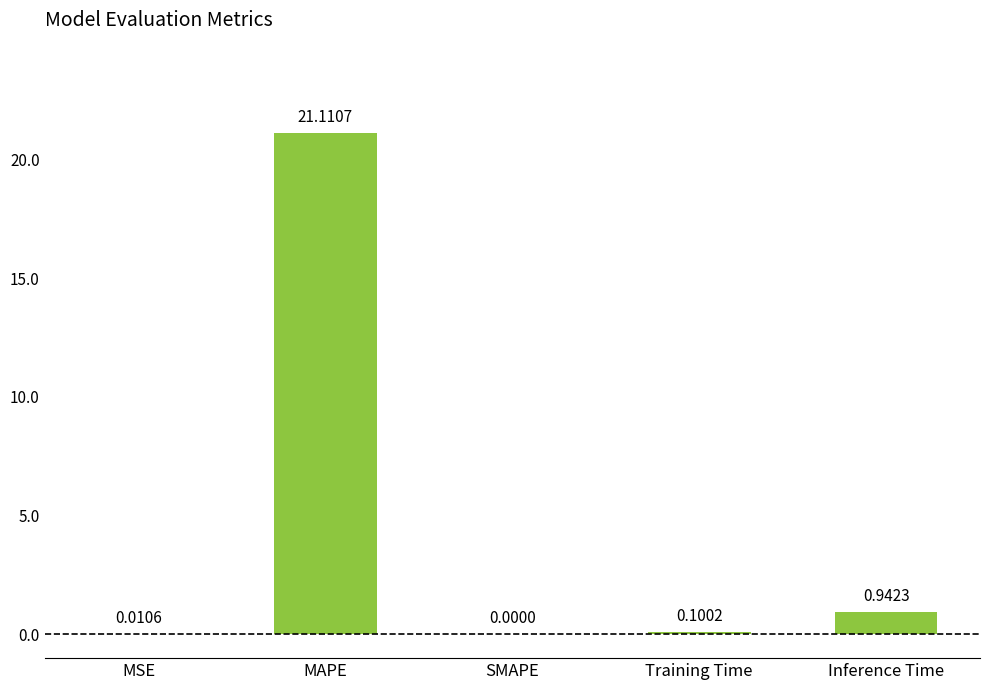

What is the change in value from MSE to Inference Time?

+0.9